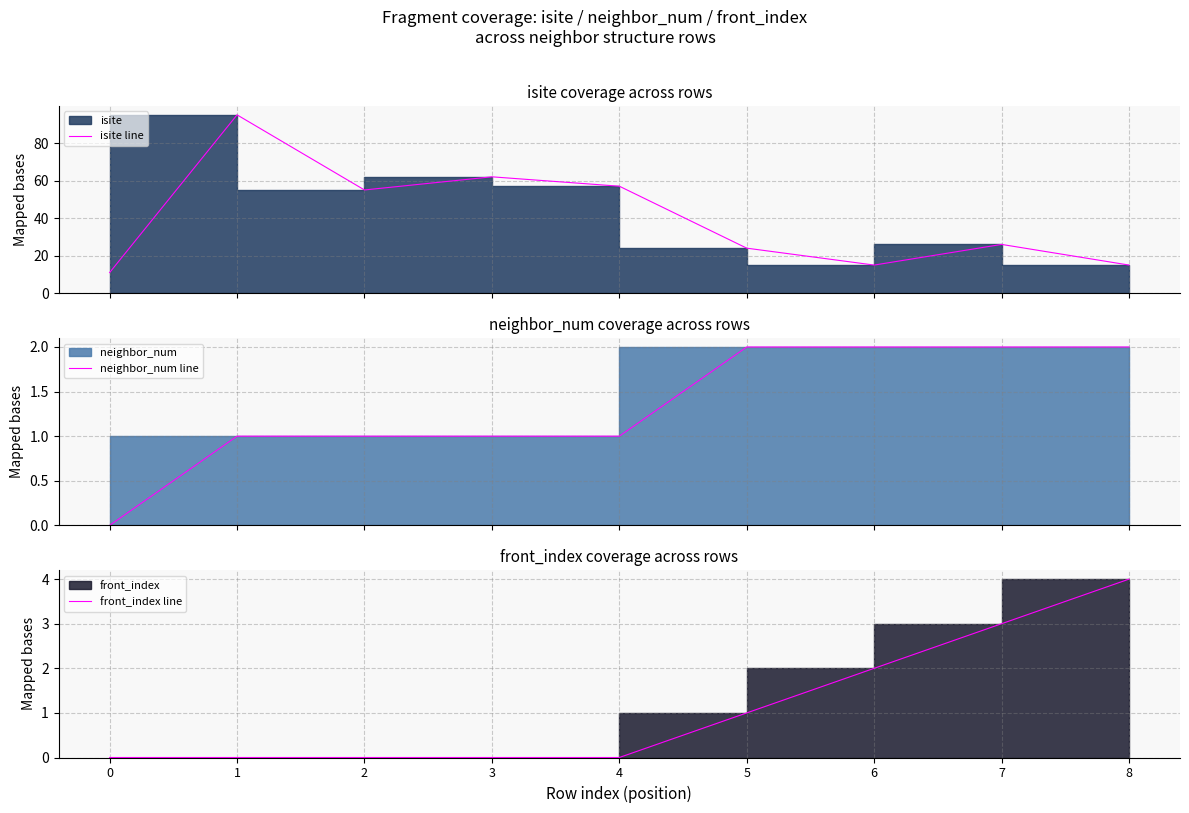

What is the sum of the isite line values at 5 and 3?

86